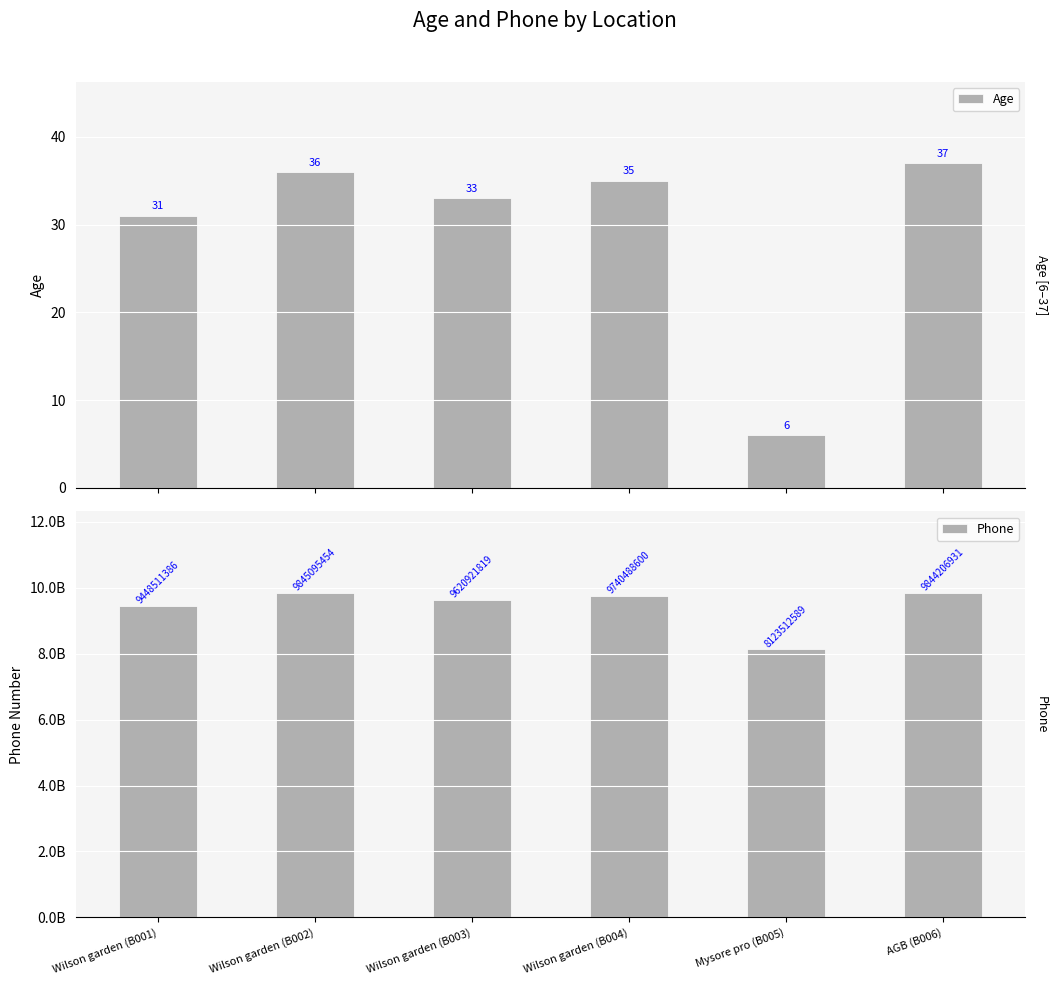

Which series changed the most between Wilson garden (B003) and Wilson garden (B004)?

Phone